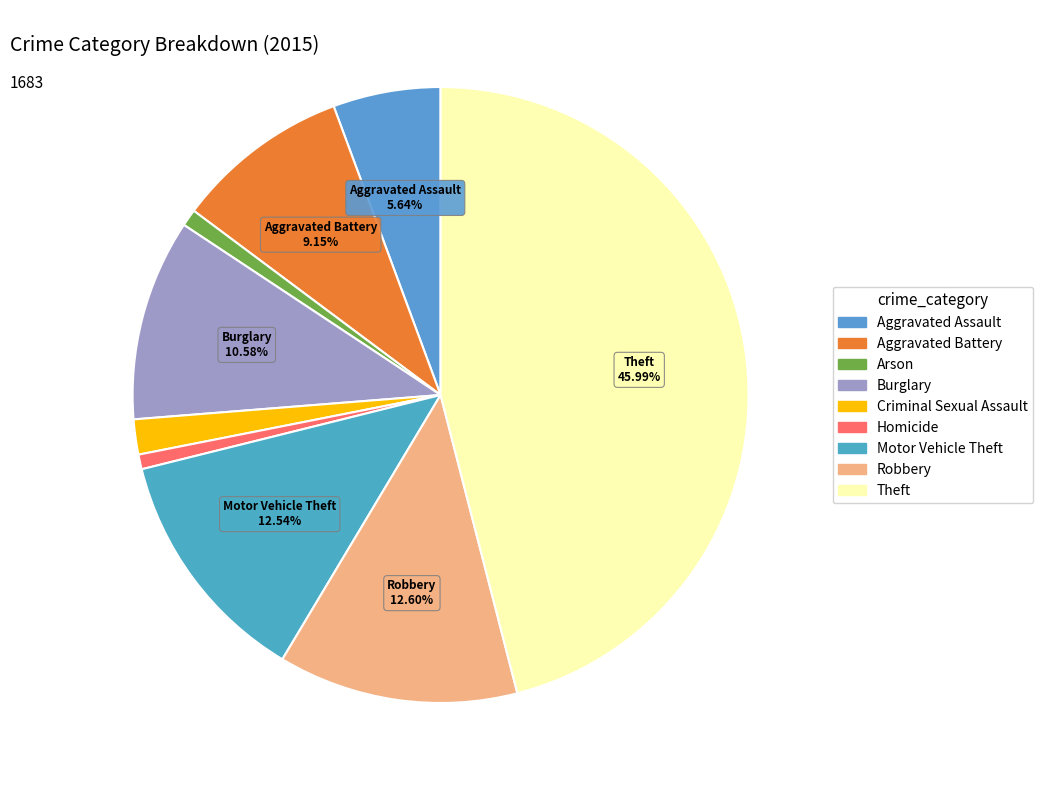

How many segments does this pie chart have?

9